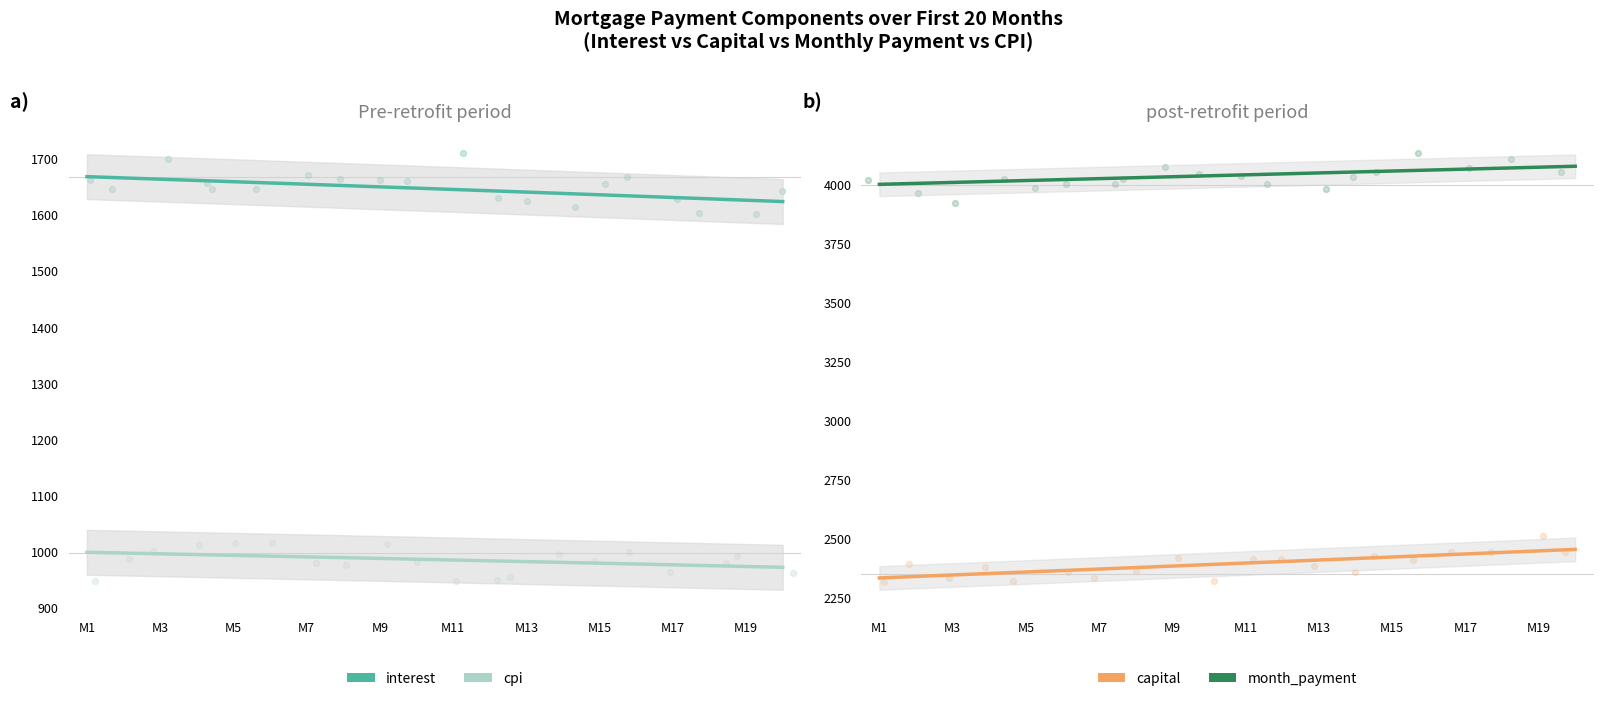

Which series has the largest Y range (max minus min)?

capital